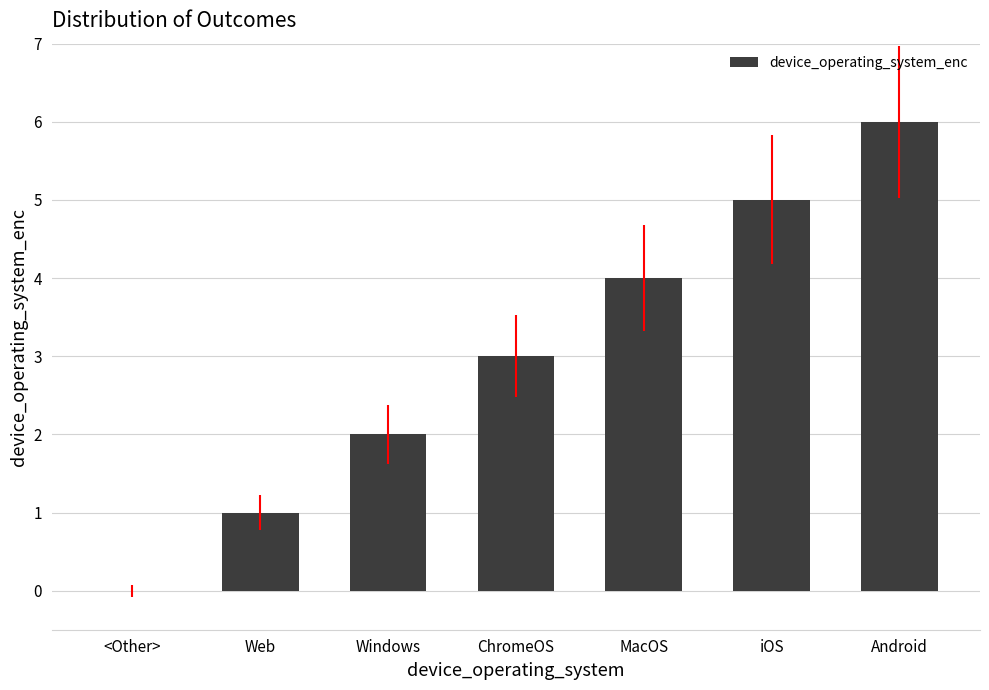

Reading right to left, what are all the values shown in this chart?

6	5	4	3	2	1	0